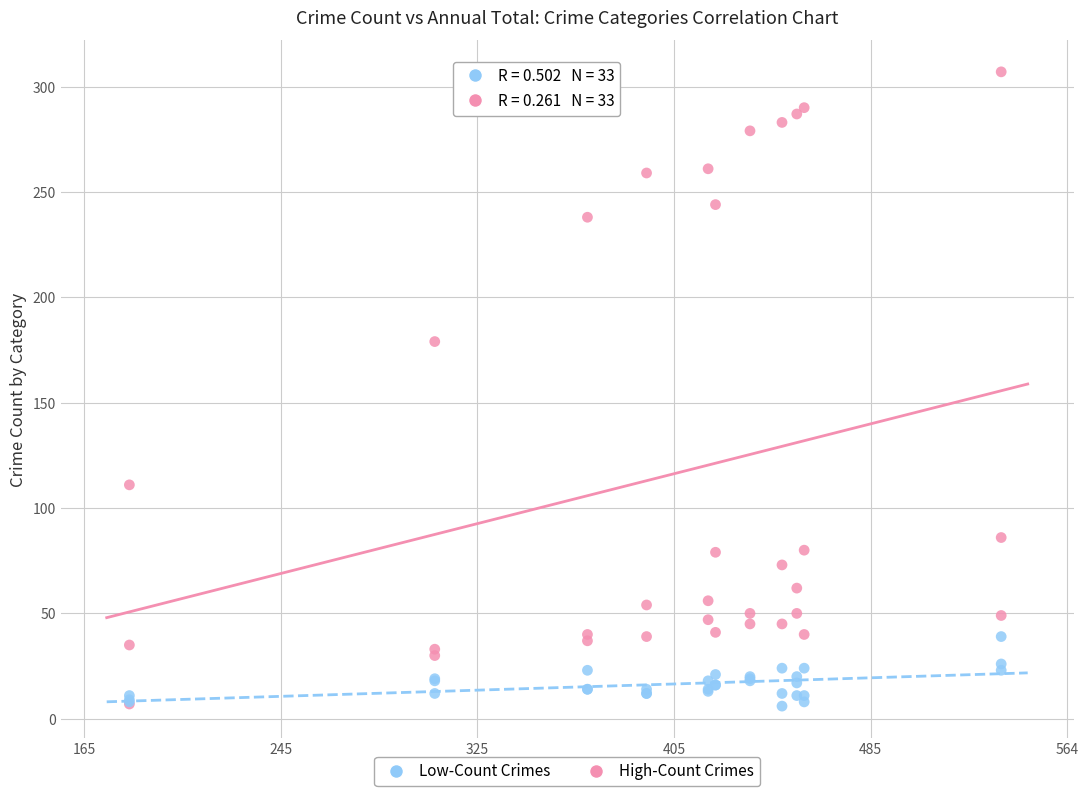

Across all series, what Y value is closest to 156?

179